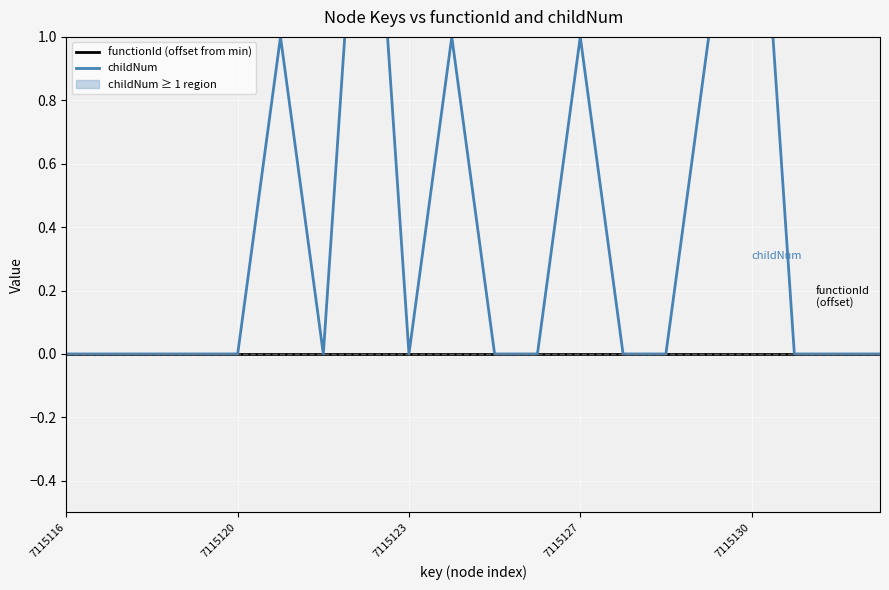

The value of functionId (offset from min) at 6 is 0. True or false?

True